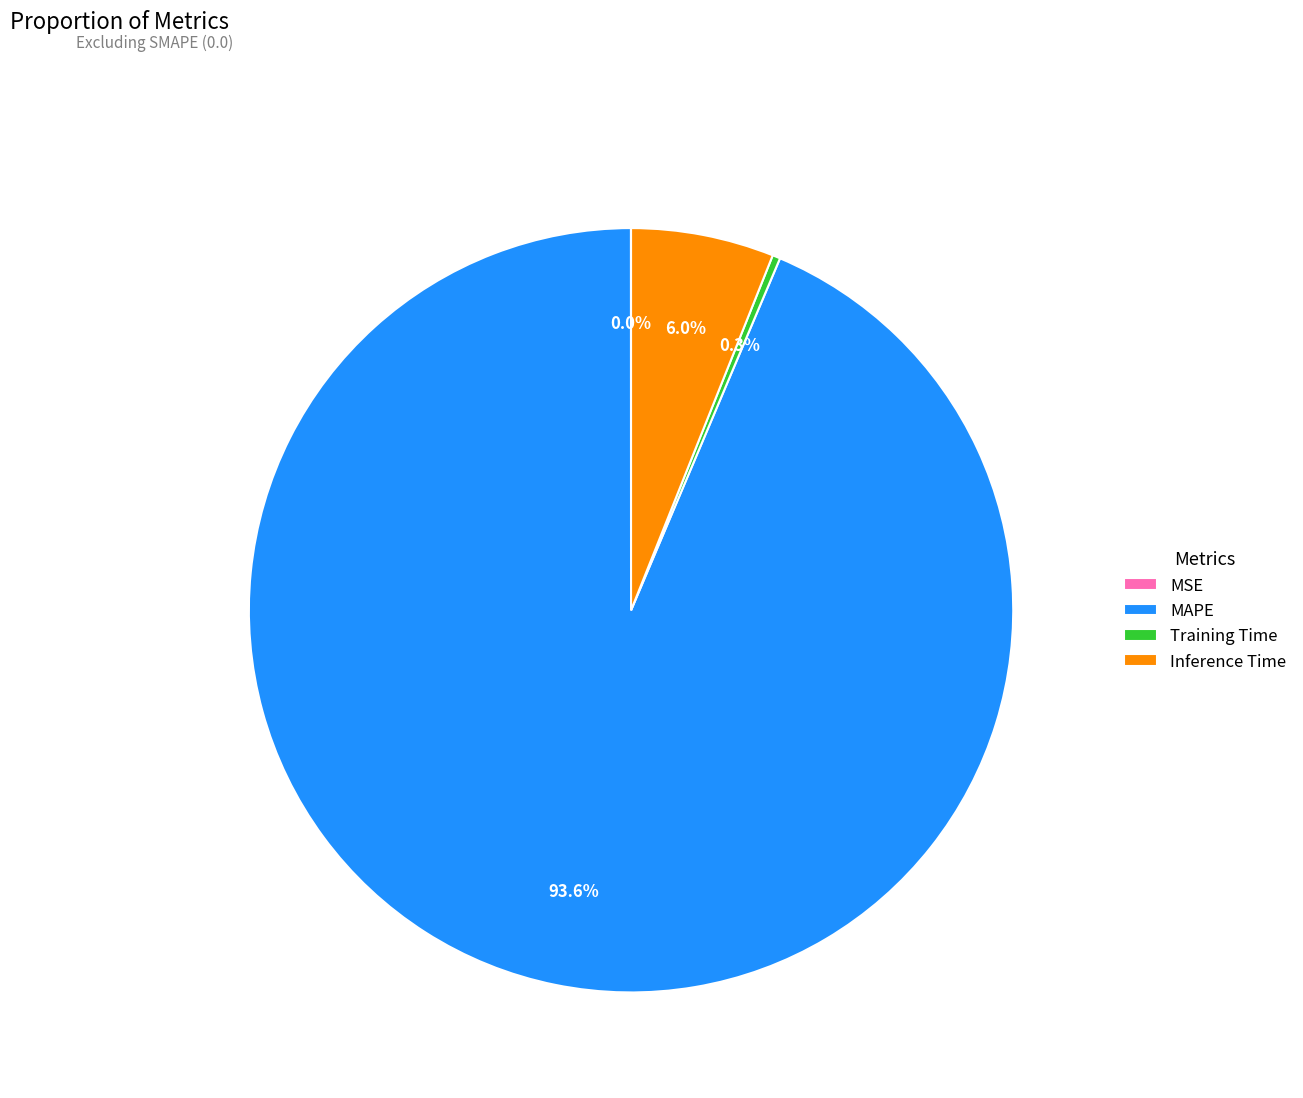

What is the majority slice?

MAPE